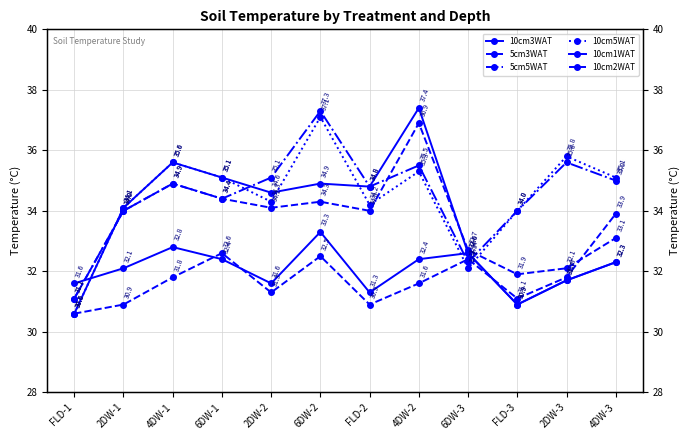

What is the total value across all series at 2DW-2?

201.0